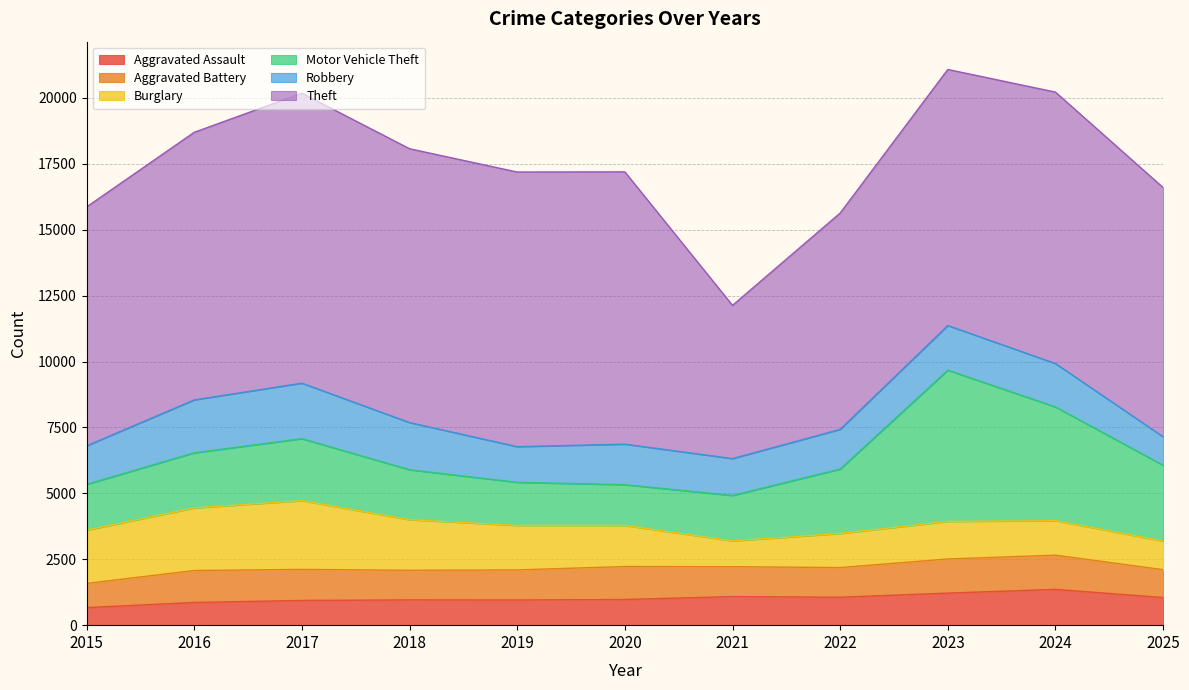

Between 2024 and 2023, which is larger?

2024